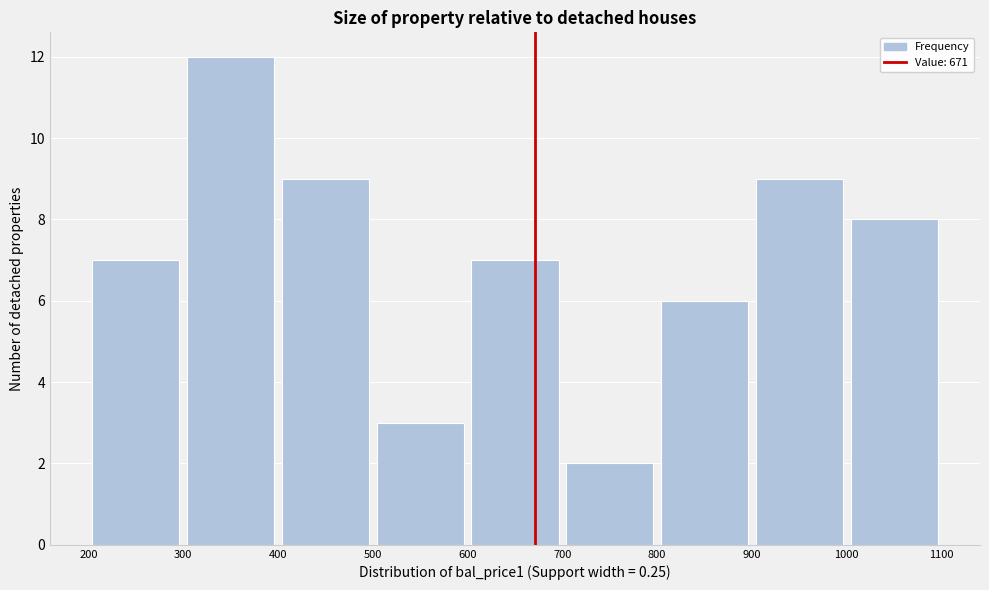

Reading left to right, list every bar in this chart as the range it spans on the x-axis followed by its height. The values are not printed on the chart, so give them approximately, as read against the axis.

200 to 300: 7
300 to 400: 12
400 to 500: 9
500 to 600: 3
600 to 700: 7
700 to 800: 2
800 to 900: 6
900 to 1000: 9
1000 to 1100: 8